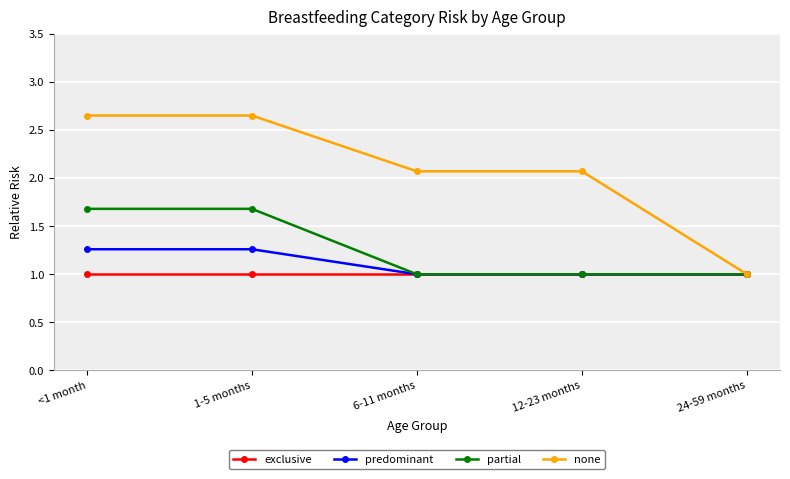

What is the smallest value displayed?

1.0